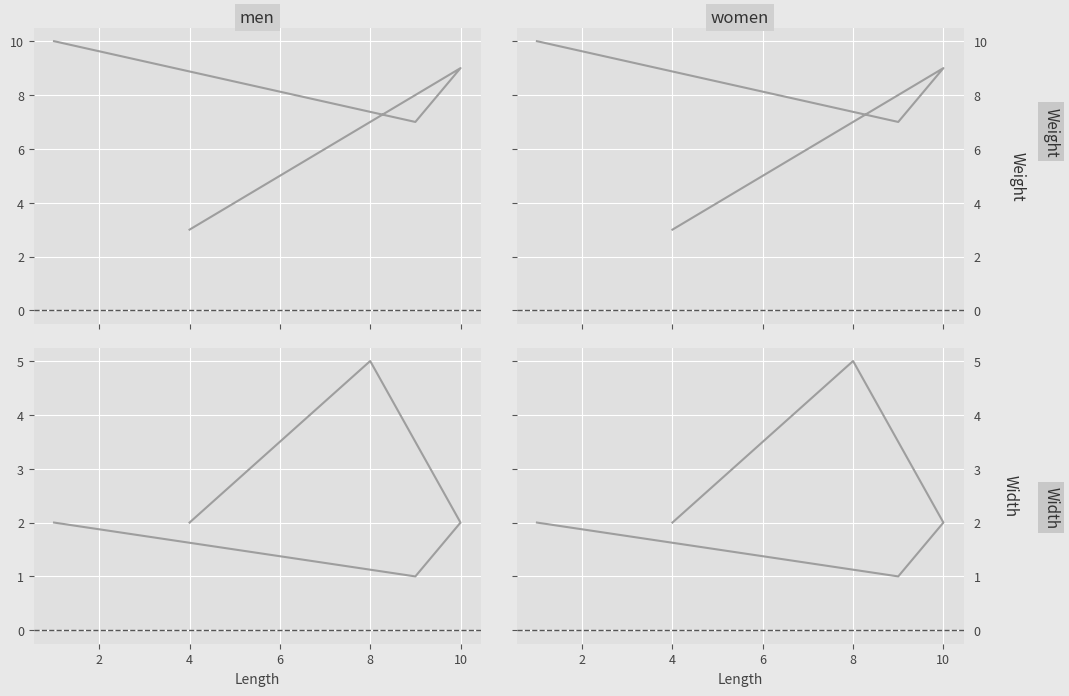

What is the difference between the maximum and minimum values in the Weight series?

7